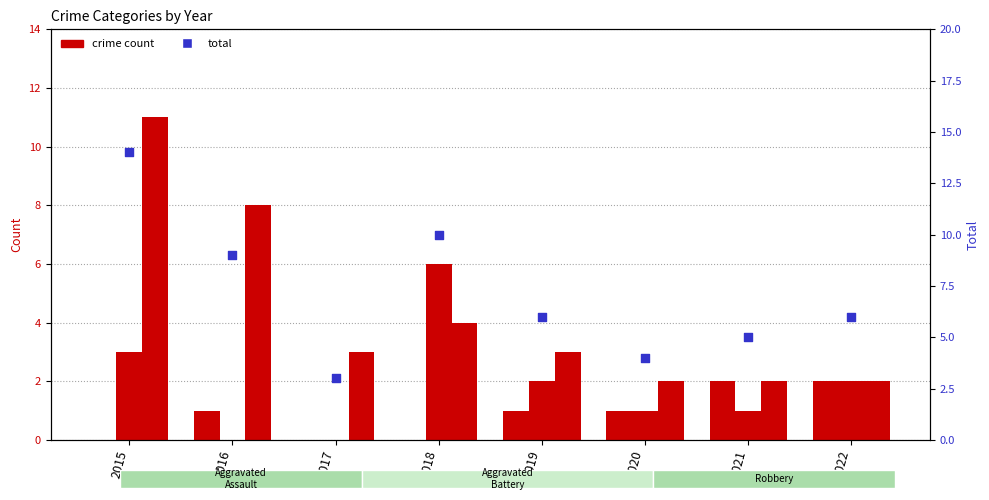

Is the value of Total at 2022 greater than the value of Aggravated Assault at 2015?

Yes